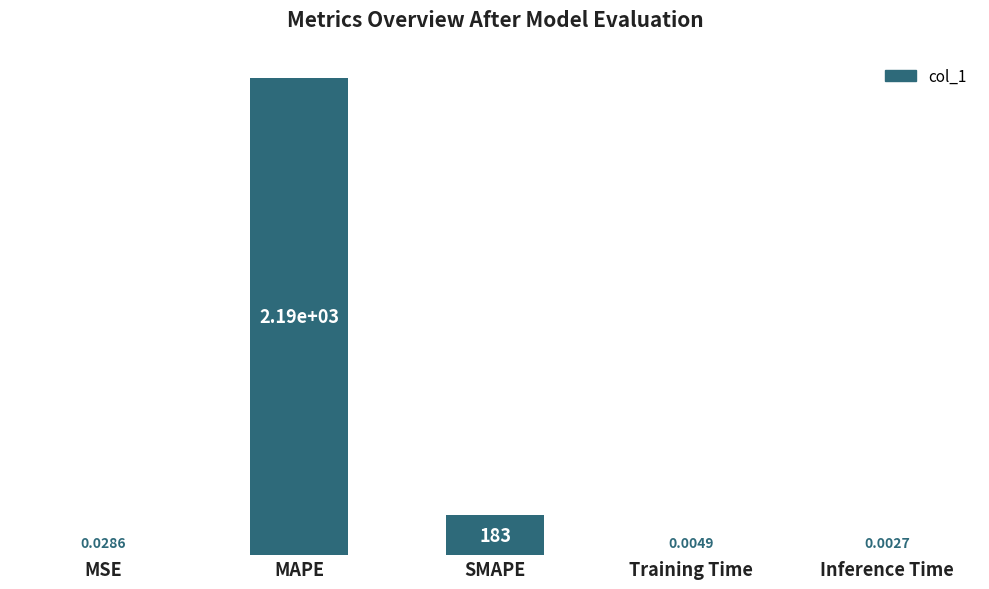

Where is the data nearest to the value 1092?

SMAPE